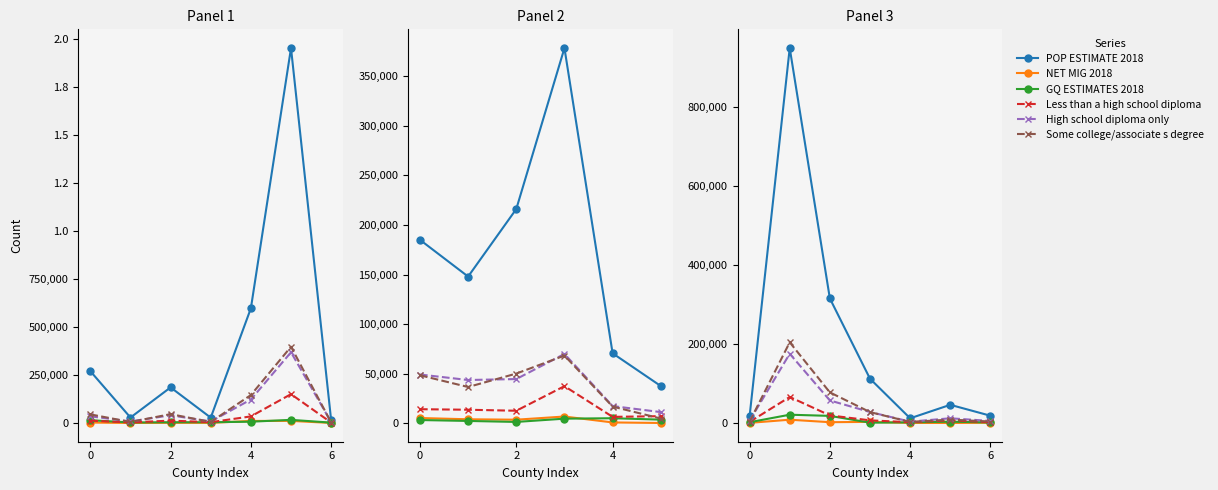

At how many categories does at least one series exceed 478797?

1